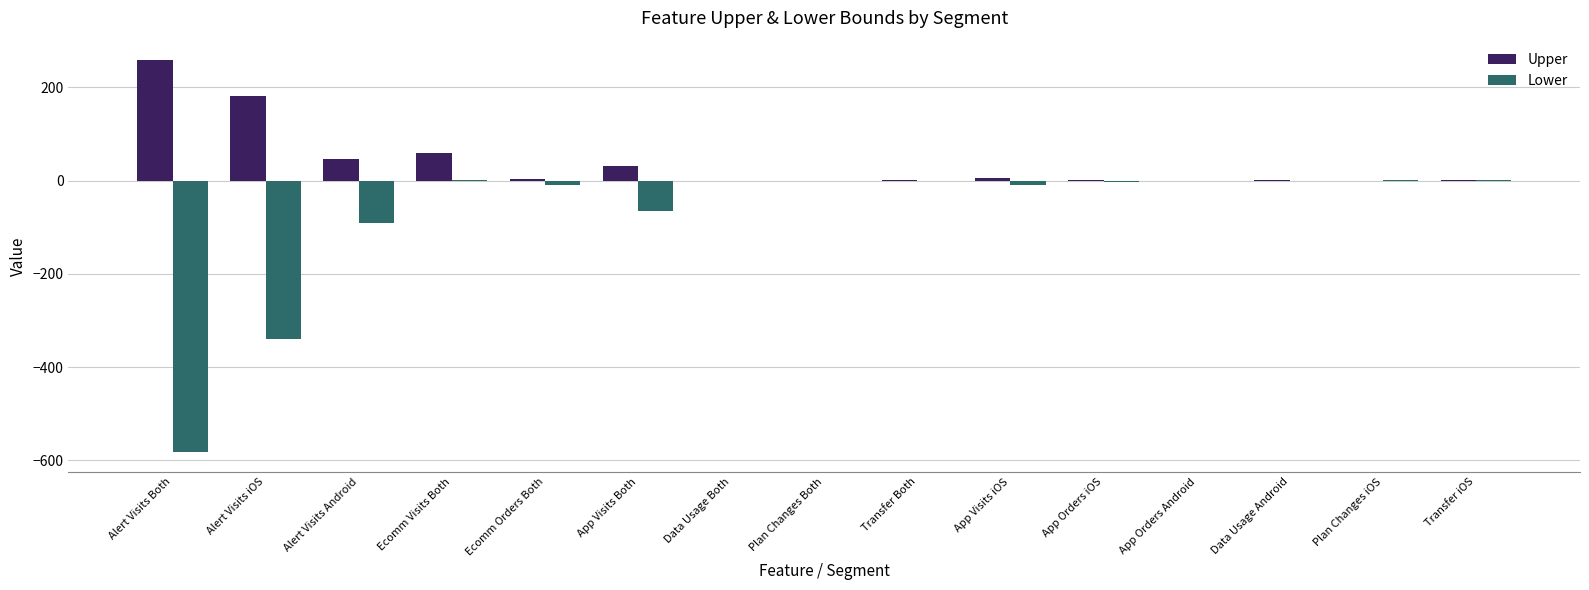

Count the number of data series in this chart.

2